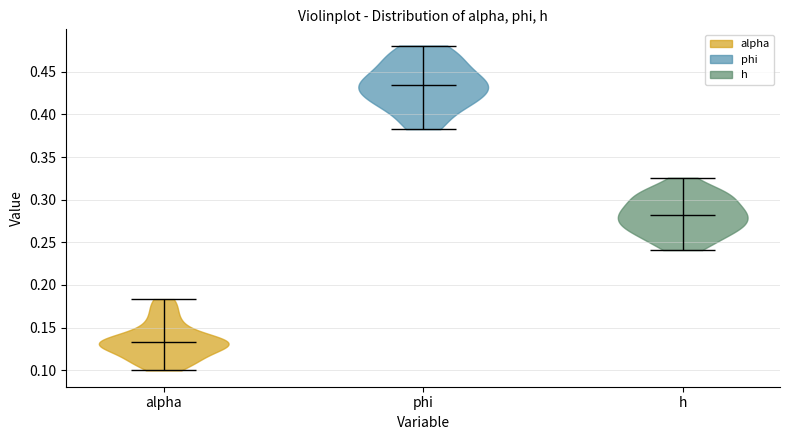

Which violin has the lowest median line?

alpha